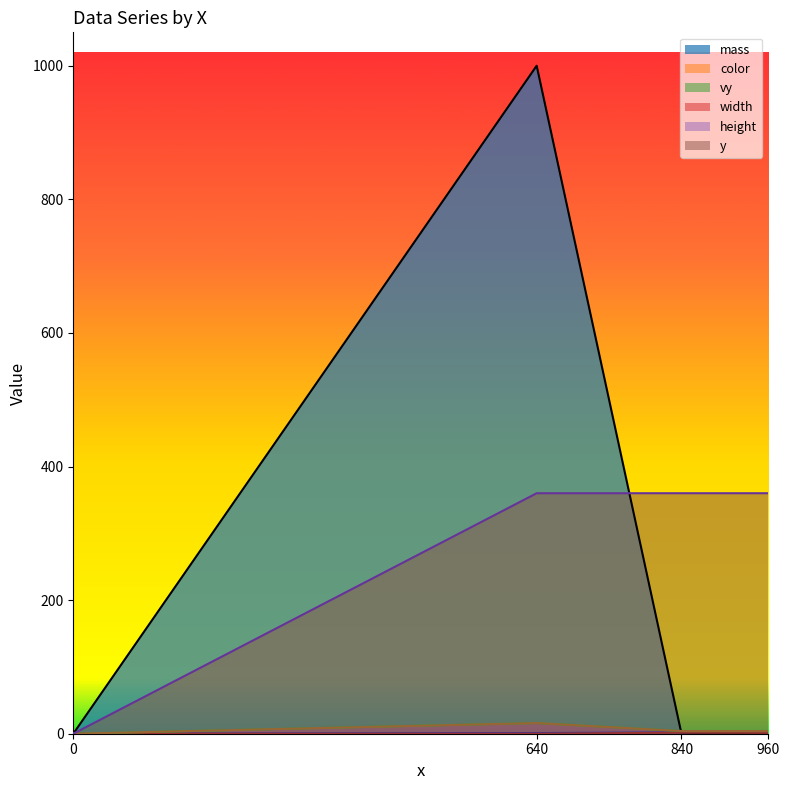

Reading left to right, list all the values displayed in this chart.

mass: 0=0.0	640=1000.0	840=0.0	960=0.0
color: 0=0.0	640=1.0	840=2.0	960=3.0
vy: 0=0.0	640=0.0	840=1.6	960=1.2
width: 0=0.0	640=16.0	840=4.0	960=4.0
height: 0=0.0	640=16.0	840=4.0	960=4.0
y: 0=0.0	640=360.0	840=360.0	960=360.0